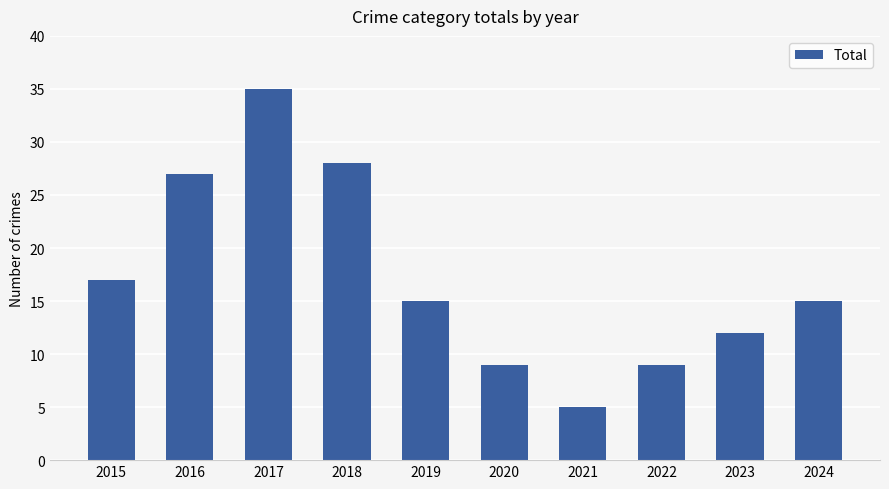

What is the difference between the values at 2020 and 2018?

19